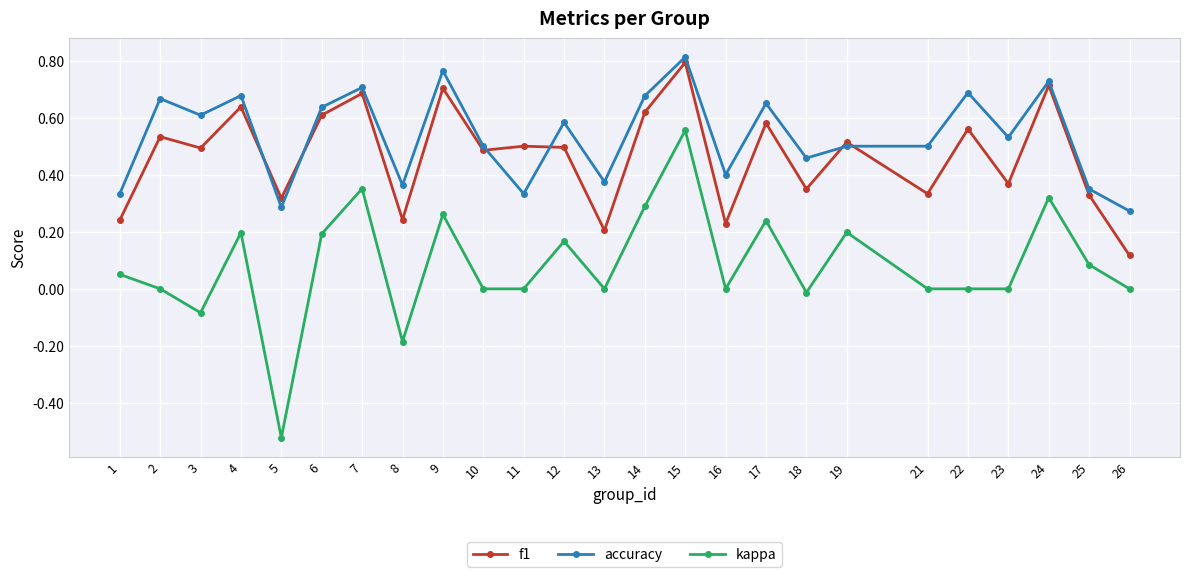

List the series in order of their overall mean, highest first.

accuracy, f1, kappa